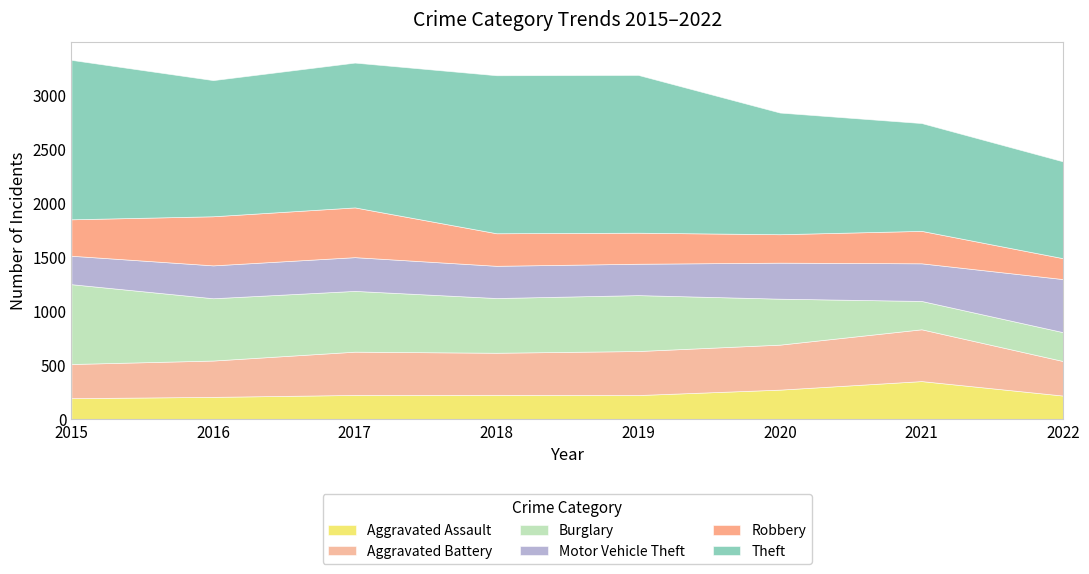

Reading left to right, extract all data points from this chart.

Aggravated Assault: 194	206	224	225	223	273	352	218
Aggravated Battery: 316	336	400	389	407	416	479	319
Burglary: 738	576	562	506	517	425	262	267
Motor Vehicle Theft: 263	304	312	298	290	333	348	491
Robbery: 337	454	460	301	287	263	300	193
Theft: 1474	1259	1339	1461	1459	1125	997	895